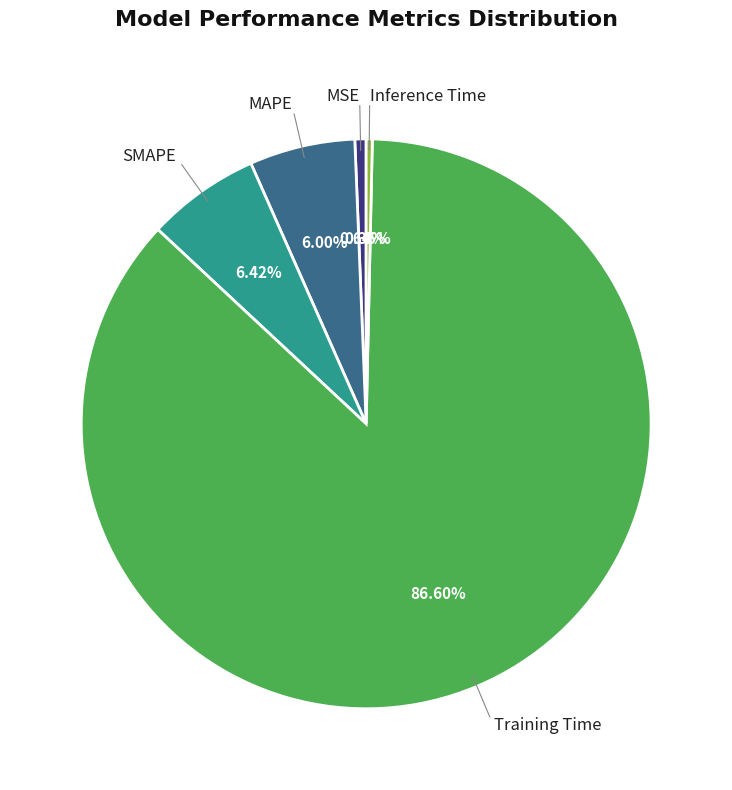

Does any single category account for the majority?

Yes